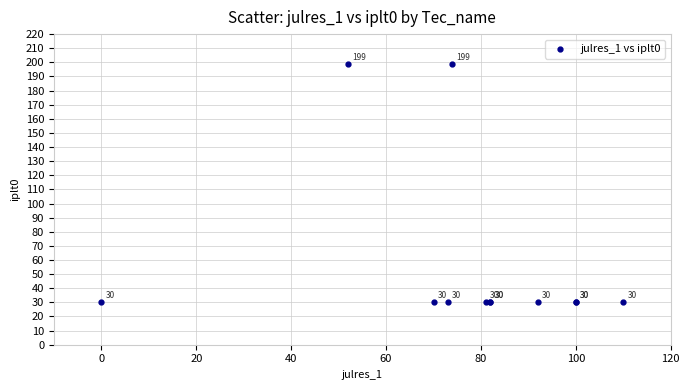

What Y value in the scatter plot is closest to 114?

30